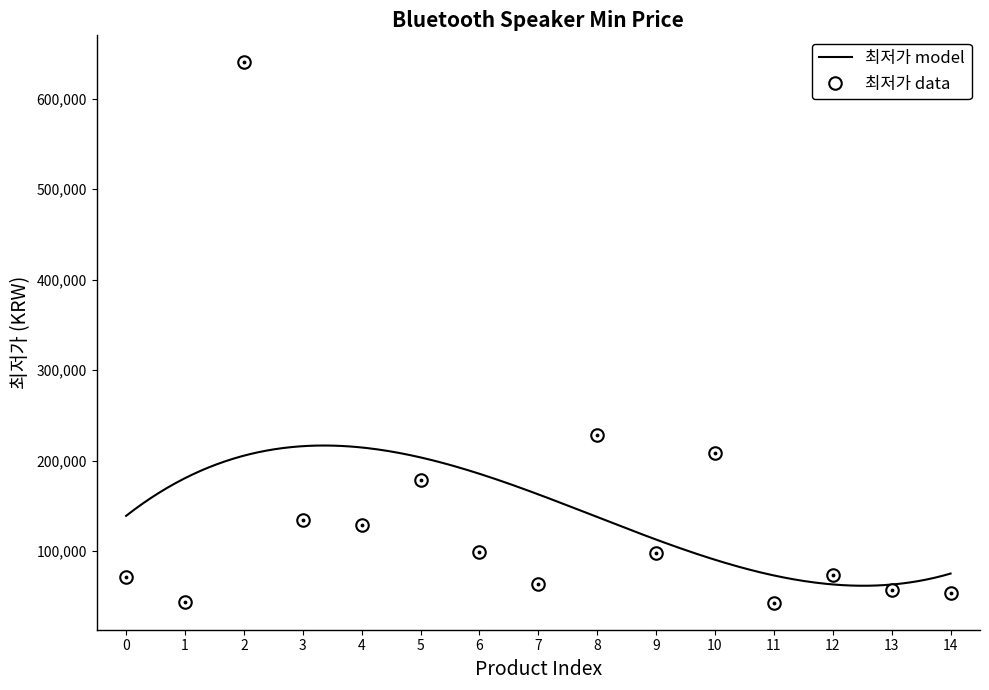

What is the value of the 최저가 data point at the 11th from the left?

209000